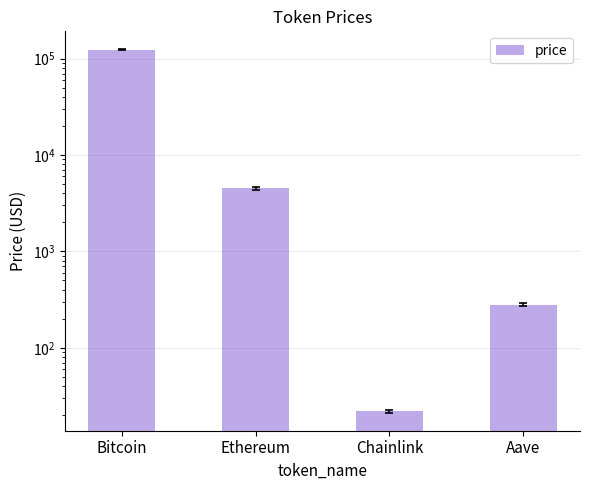

How many distinct data groups are displayed?

1